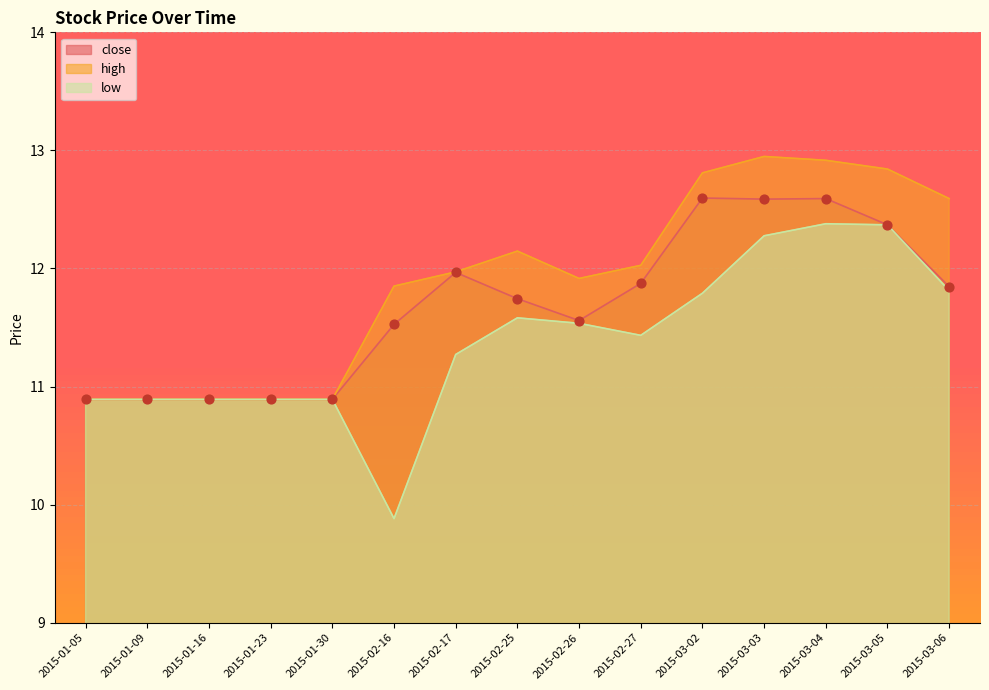

Which series contains the lowest Y value?

low